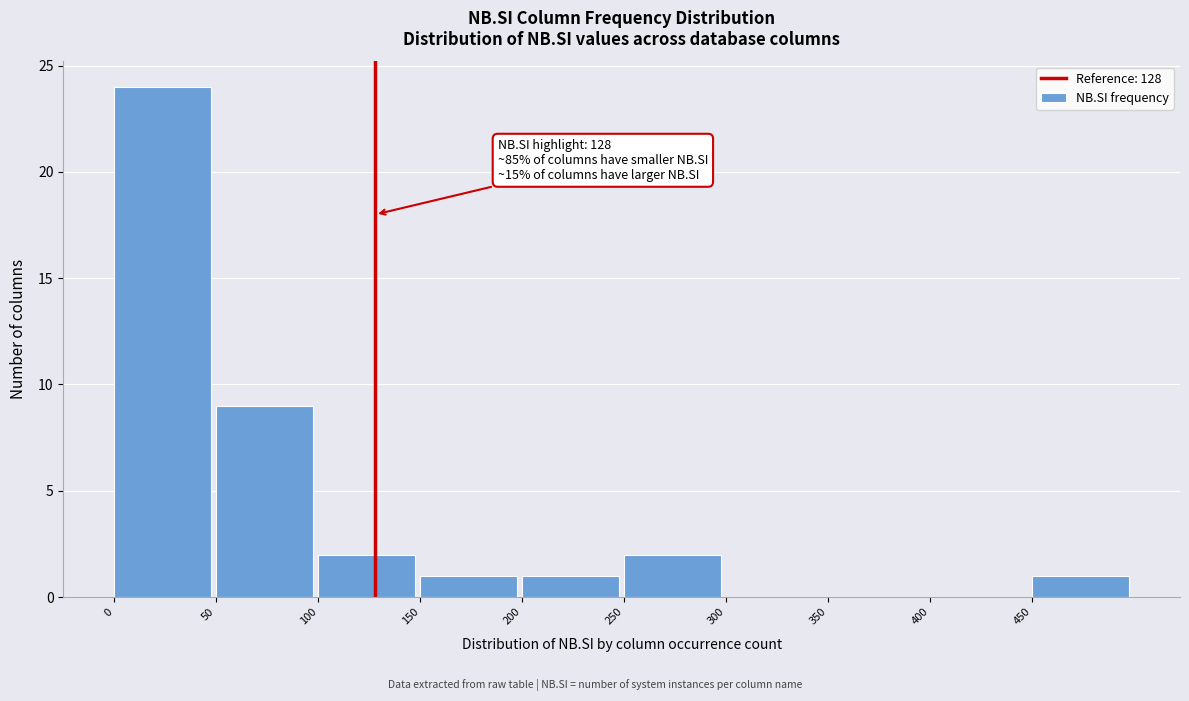

Over which range of the x-axis is the bar tallest?

0 to 50